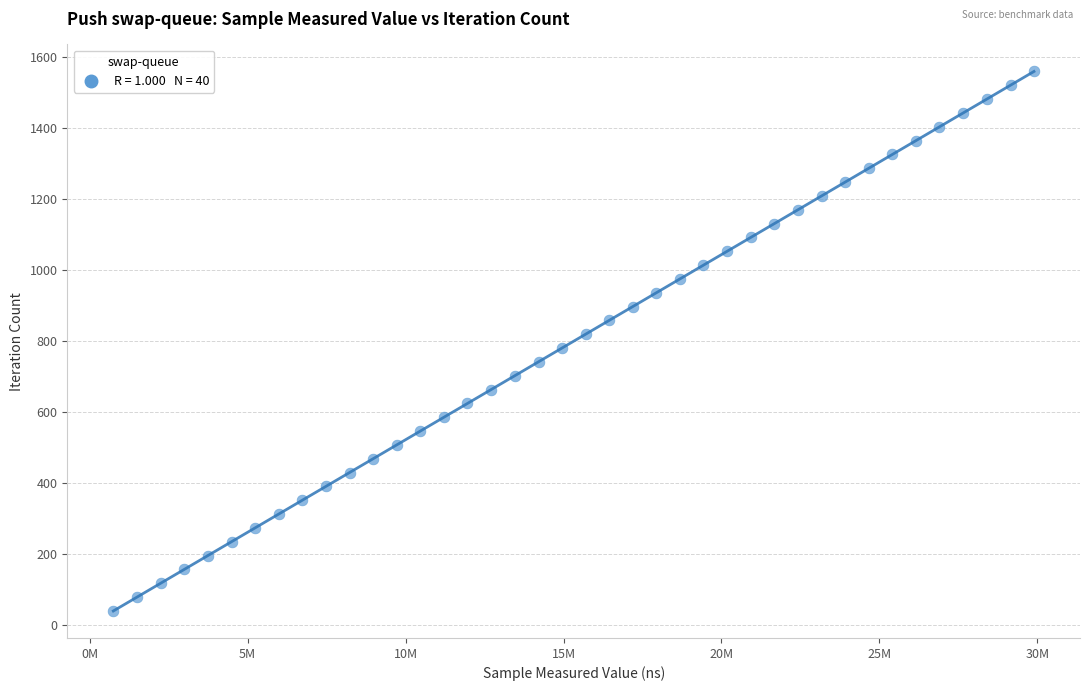

What is the range of Y values (max minus min)?

1521